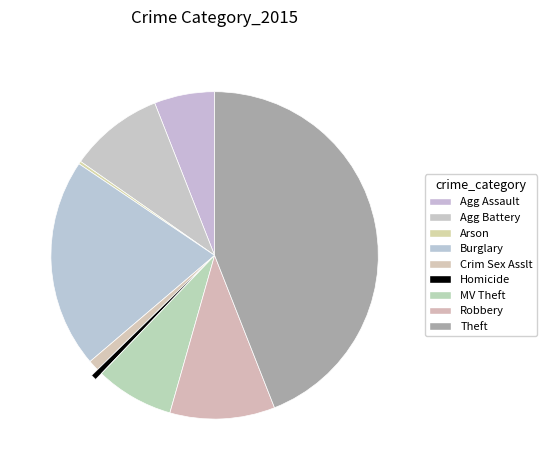

How many segments does this pie chart have?

9